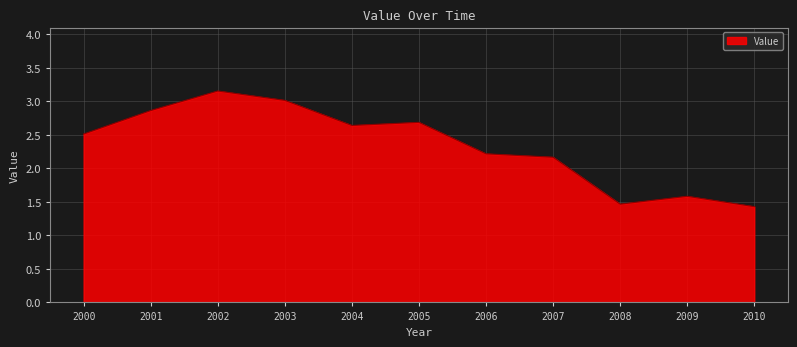

Which label corresponds to the largest value in the chart?

2002